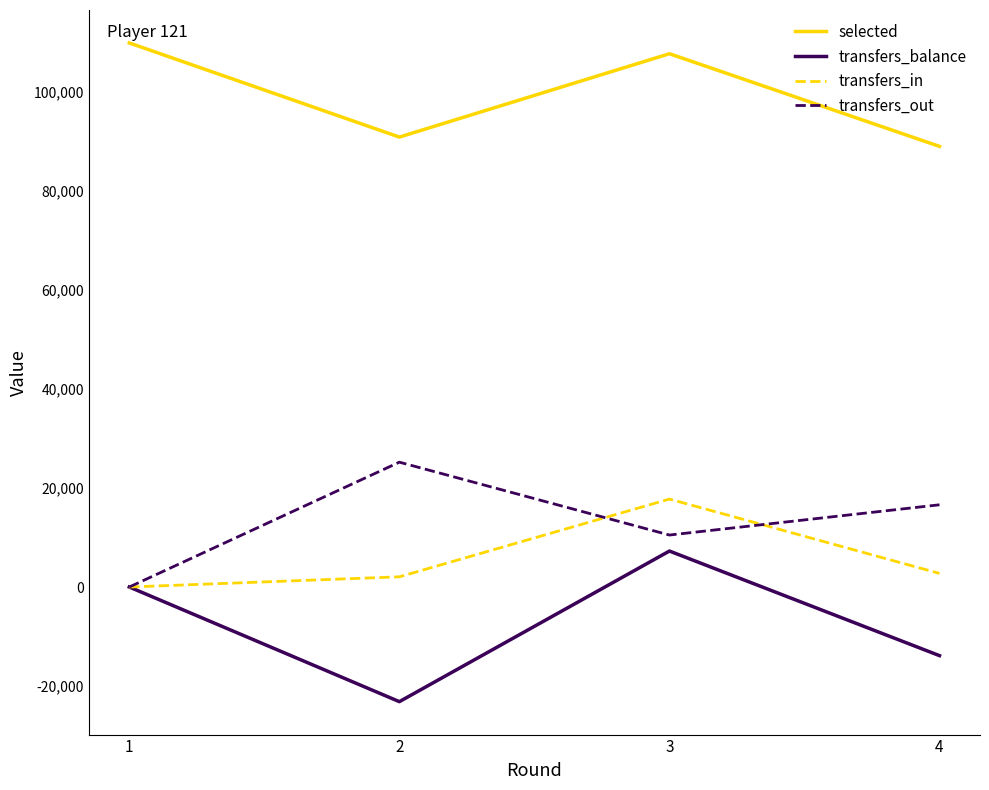

At which category does the chart reach its minimum across all series?

2